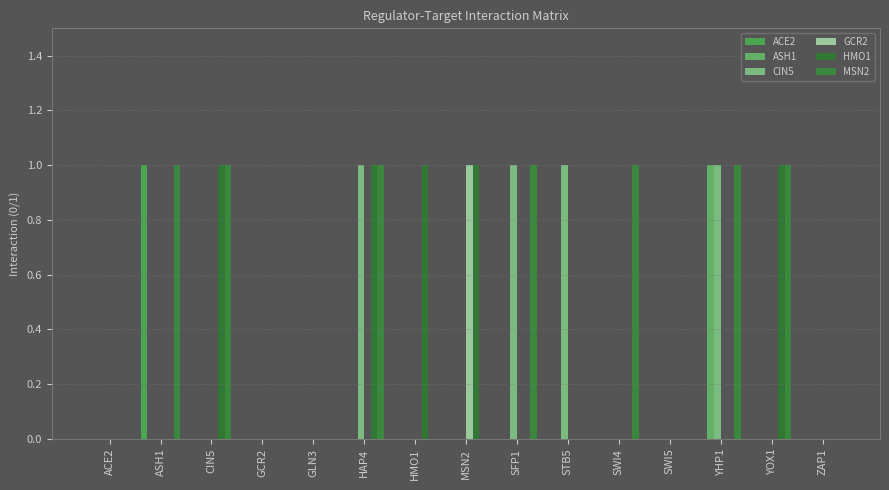

The CIN5 series shows 1 at SFP1. True or false?

False